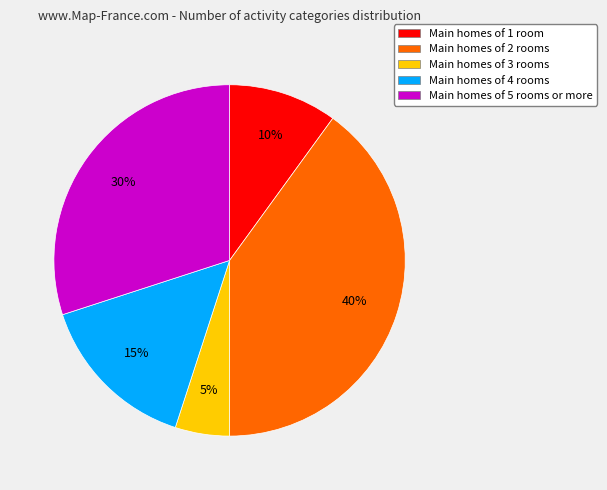

The Main homes of 4 rooms slice represents 7% of the pie. True or false?

False